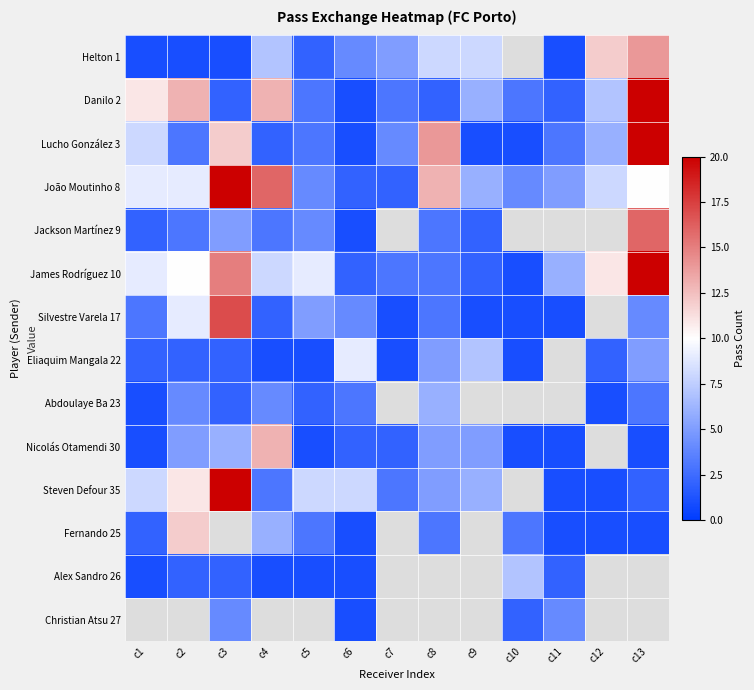

True or false: Danilo 2 has a value of 1.2 at c11.

False